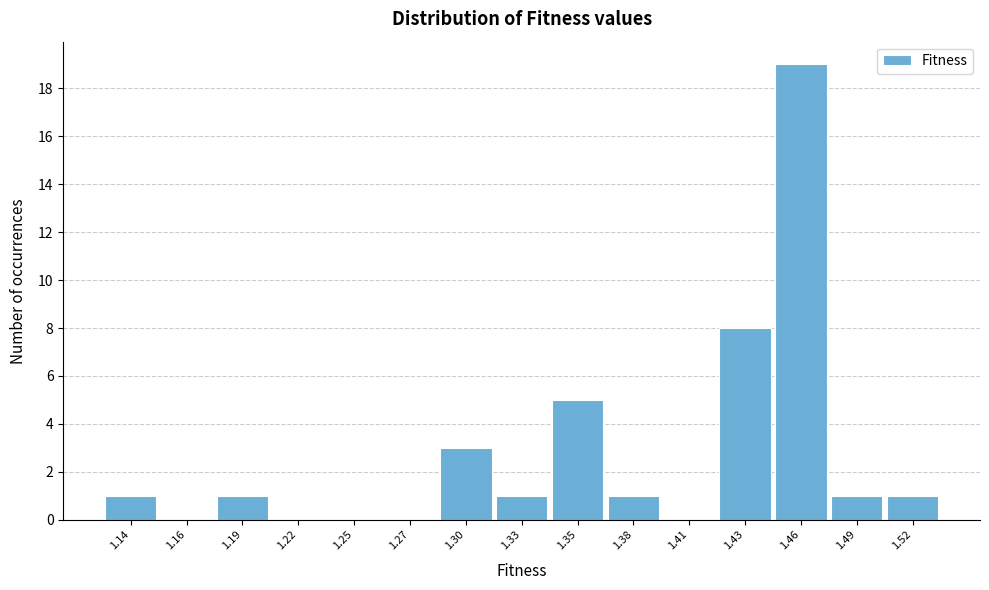

Reading left to right, transcribe all the data shown in this chart.

1.14=1	1.16=0	1.19=1	1.22=0	1.25=0	1.27=0	1.30=3	1.33=1	1.35=5	1.38=1	1.41=0	1.43=8	1.46=19	1.49=1	1.52=1